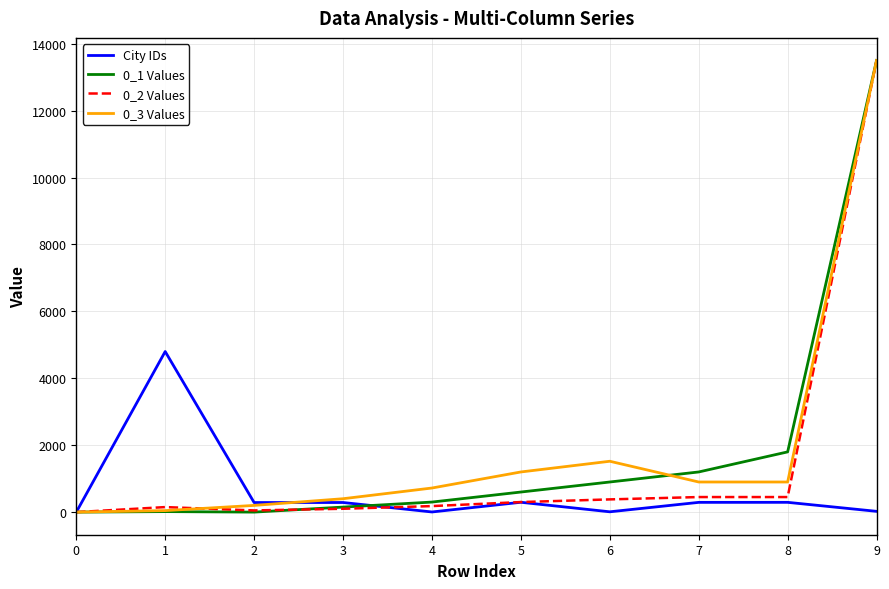

At which category is the sum across all series the highest?

9